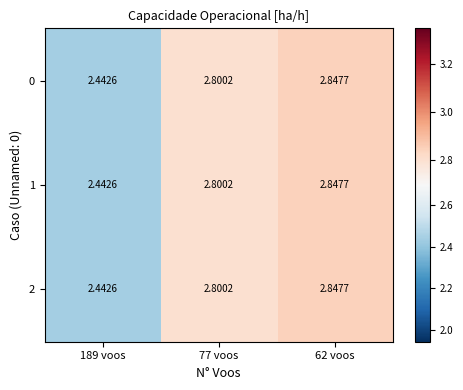

Is the value of 0 at 62 voos greater than the value of 2 at 189 voos?

Yes